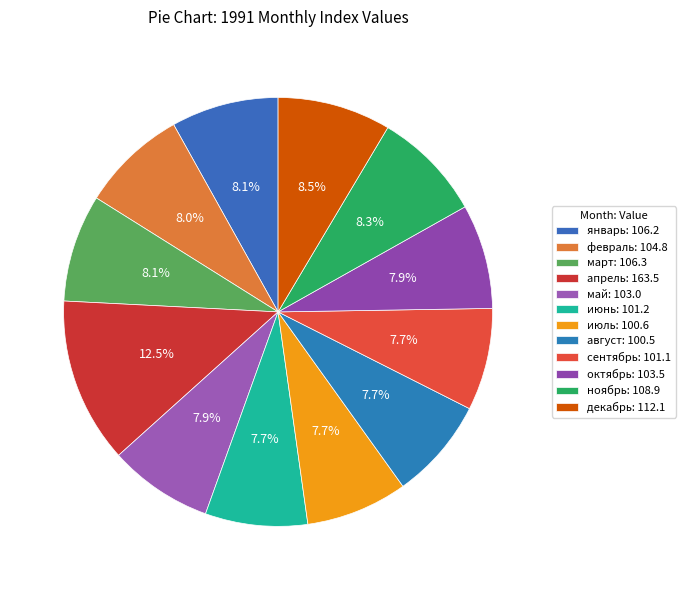

How many segments does this pie chart have?

12